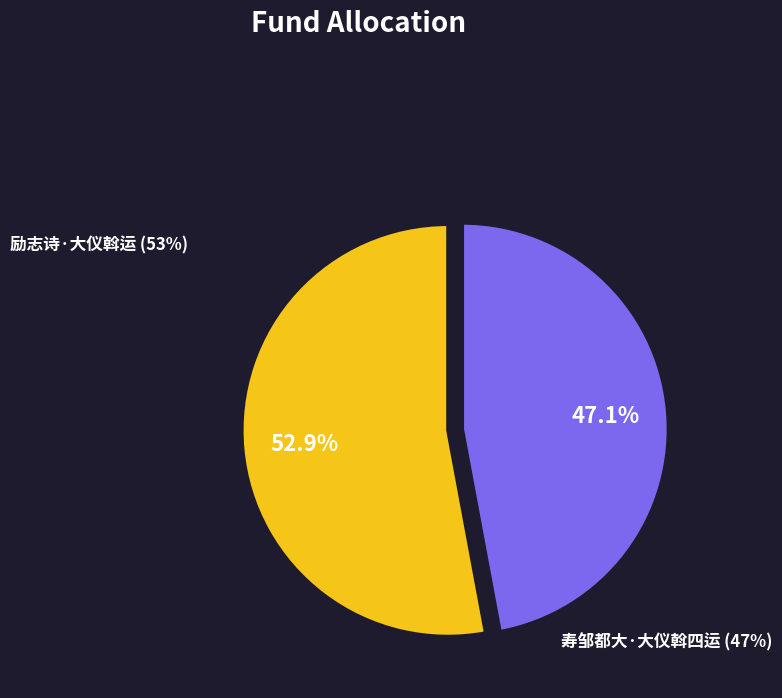

Does any single category account for the majority?

Yes